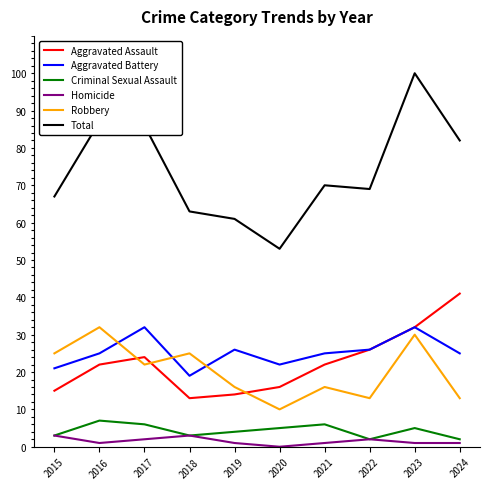

How many interior local valleys does the Criminal Sexual Assault series have?

2